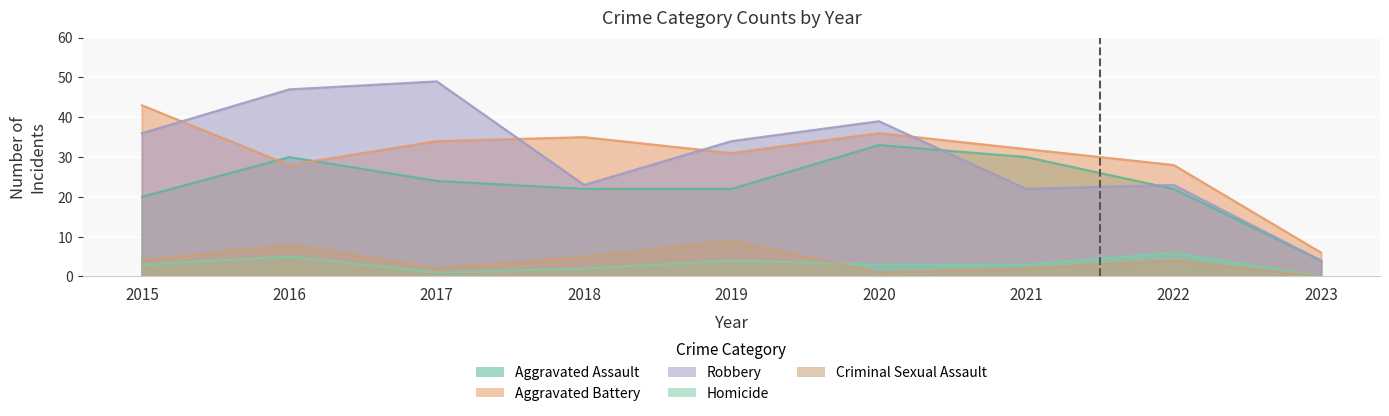

The Criminal Sexual Assault series shows 2 at 2017. True or false?

True